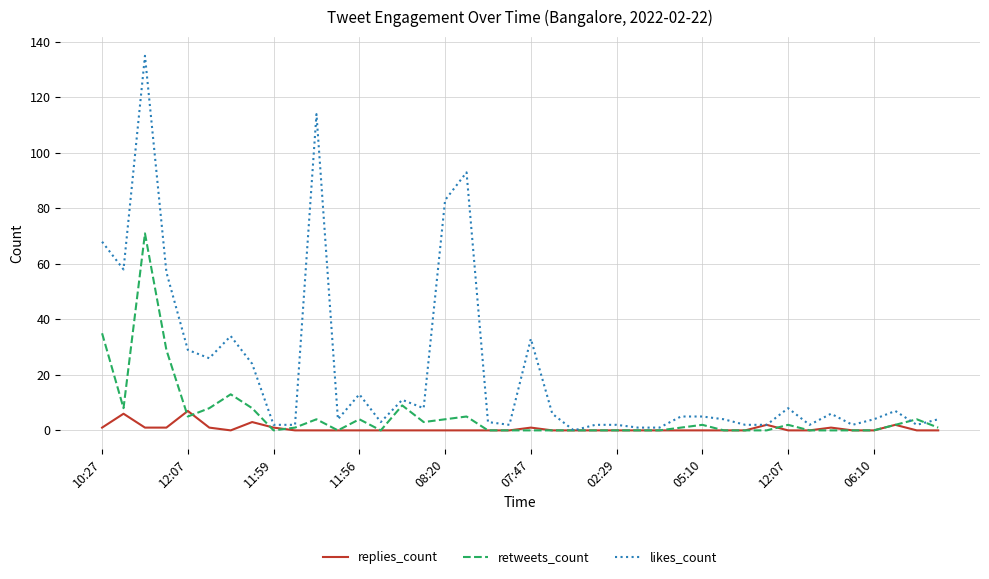

Is this an area chart (filled region under the line)?

No